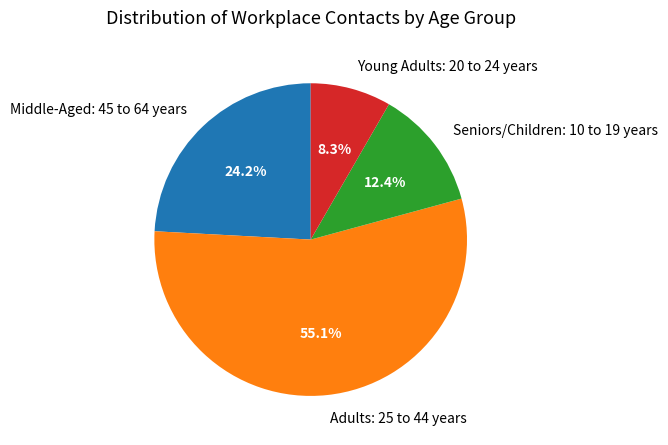

Is there a majority slice in this chart?

Yes